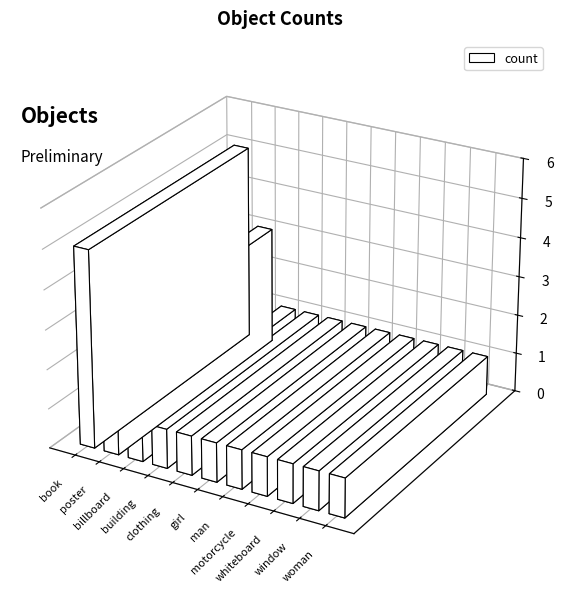

What is the ratio of the value at whiteboard to the value at girl?

1.0